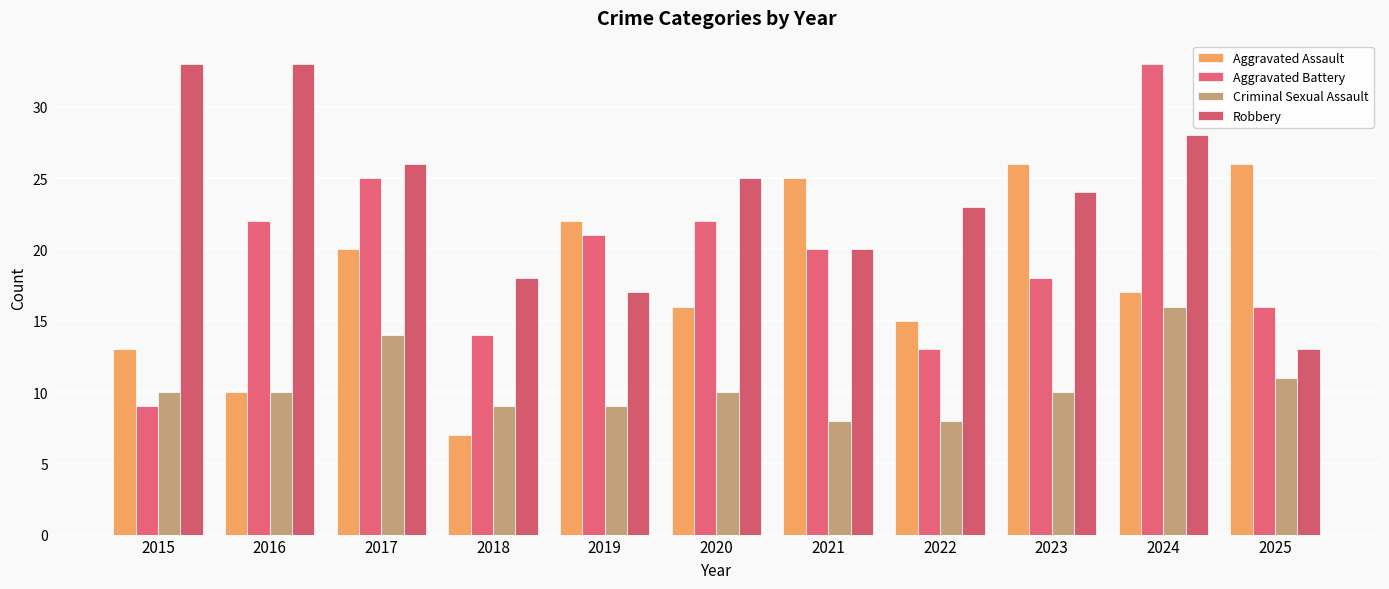

Reading right to left, list all the values displayed in this chart.

Aggravated Assault: 26	17	26	15	25	16	22	7	20	10	13
Aggravated Battery: 16	33	18	13	20	22	21	14	25	22	9
Criminal Sexual Assault: 11	16	10	8	8	10	9	9	14	10	10
Robbery: 13	28	24	23	20	25	17	18	26	33	33